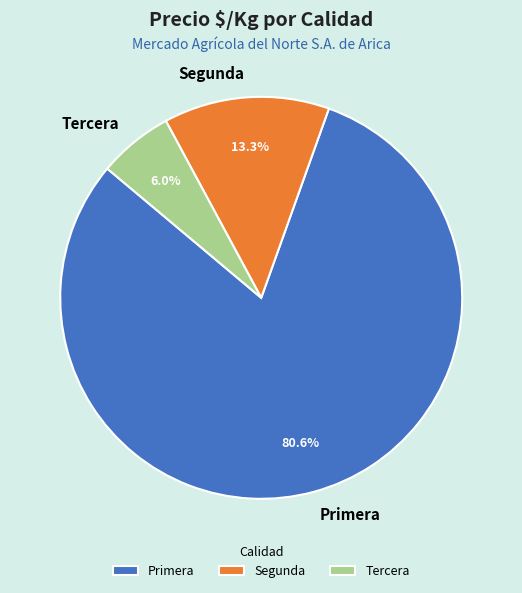

Is the sum of Primera and Segunda greater than half?

Yes